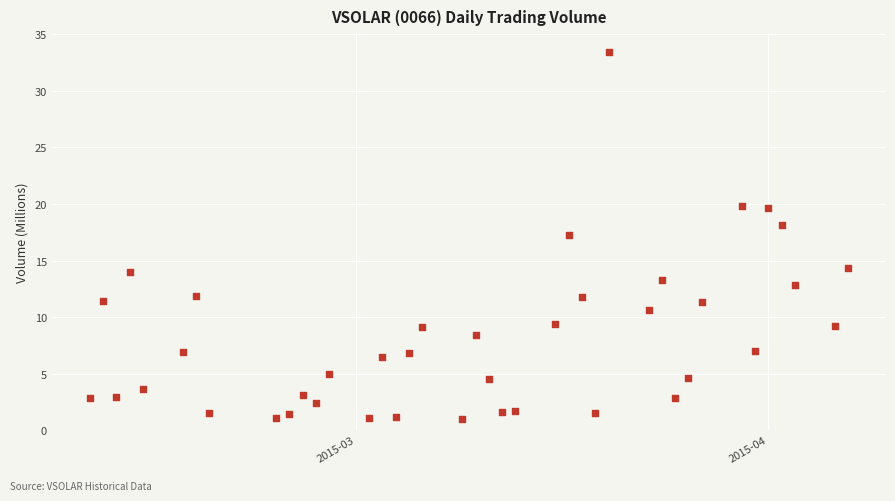

What is the range of X values (max minus min)?

57.0